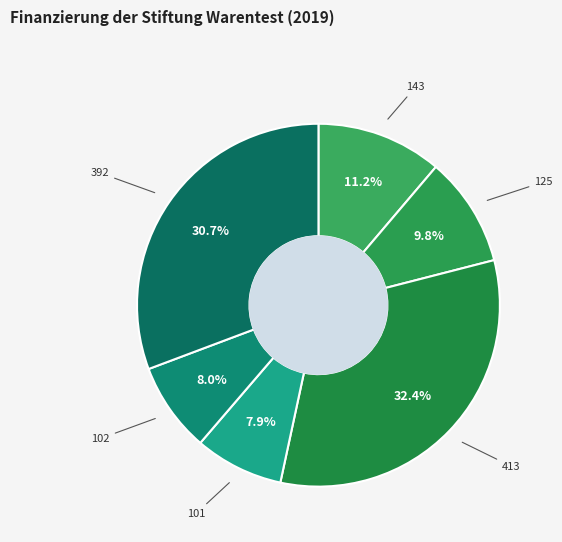

Does any single category account for the majority?

No